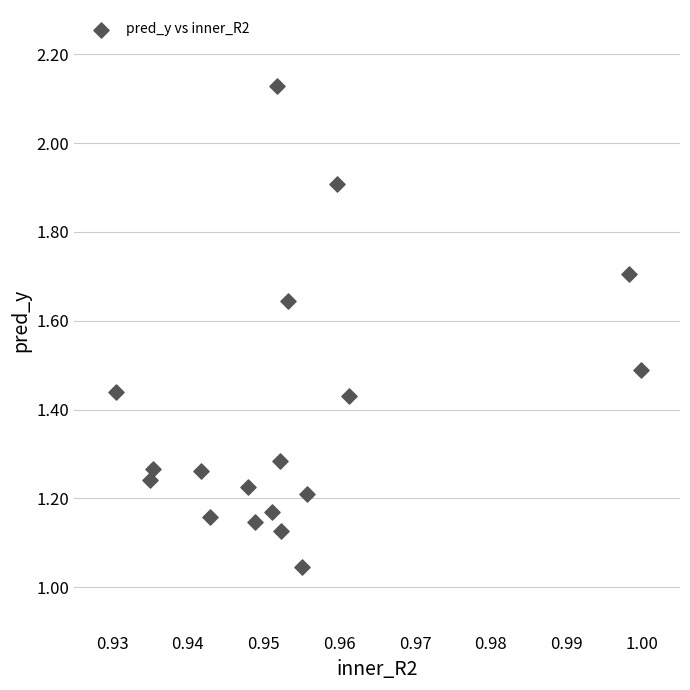

Count the number of points in this scatter plot.

18